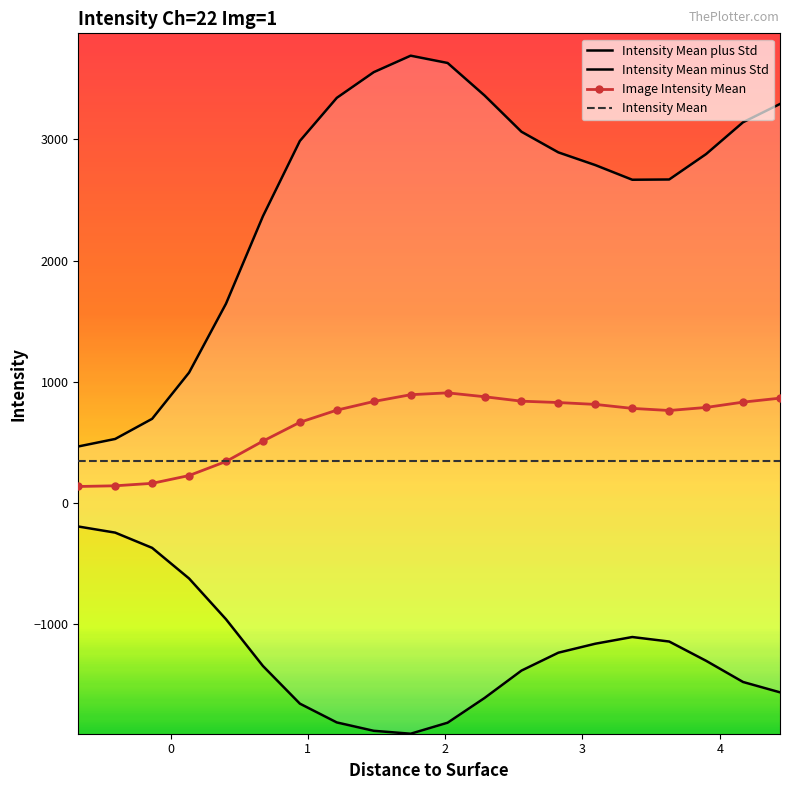

At how many categories does at least one series exceed 3298?

5